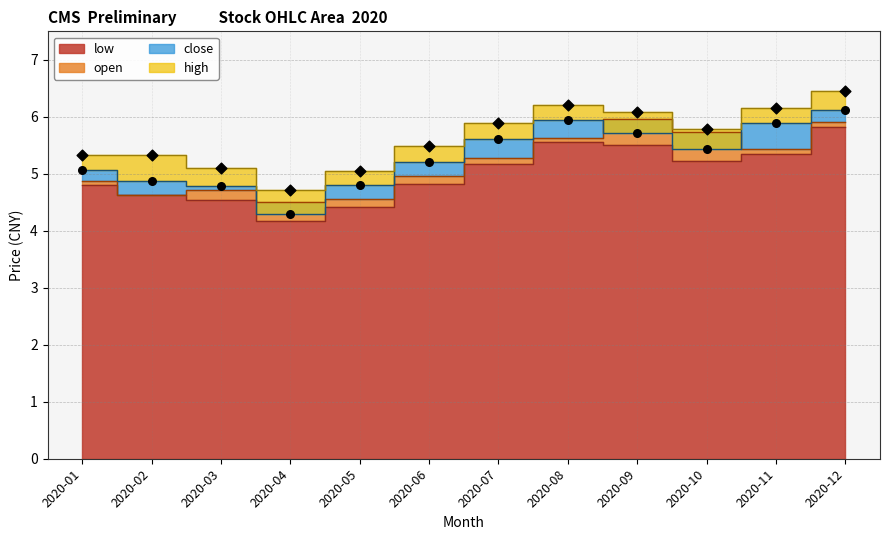

At how many categories does at least one series exceed 5?

11